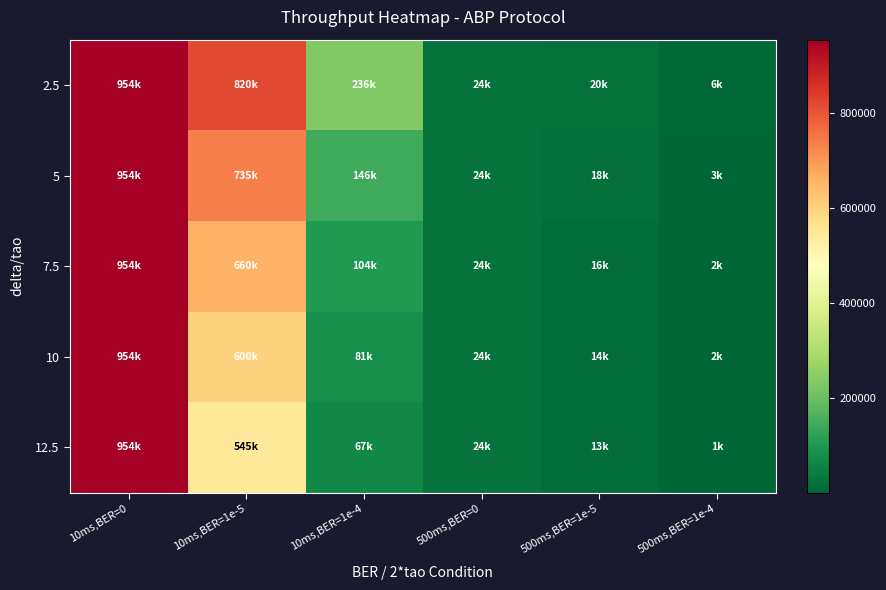

List the series in order of their peak value, lowest first.

2.5, 5, 7.5, 10, 12.5